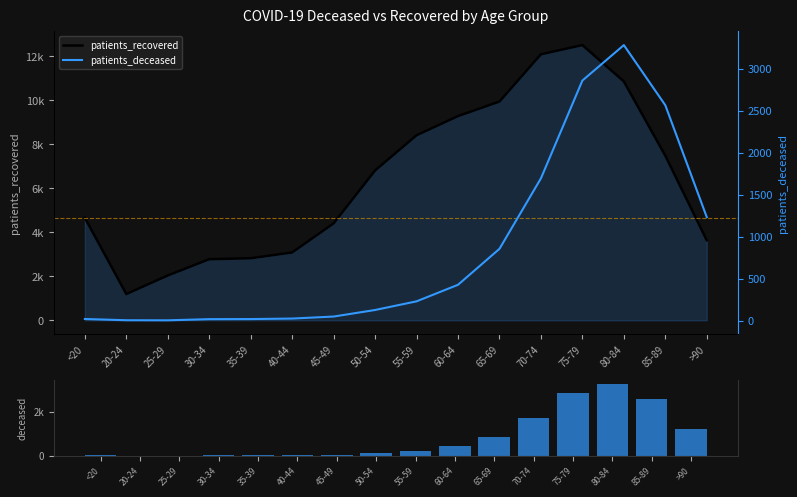

Count the number of data series in this chart.

2